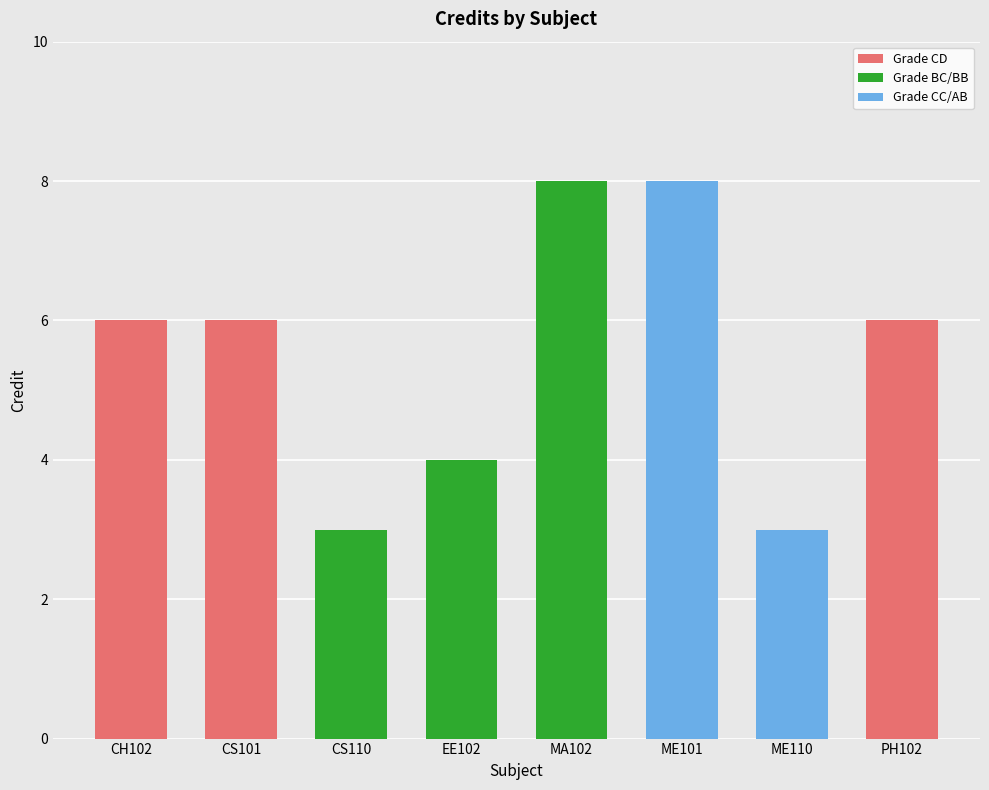

What position from the left is MA102?

5